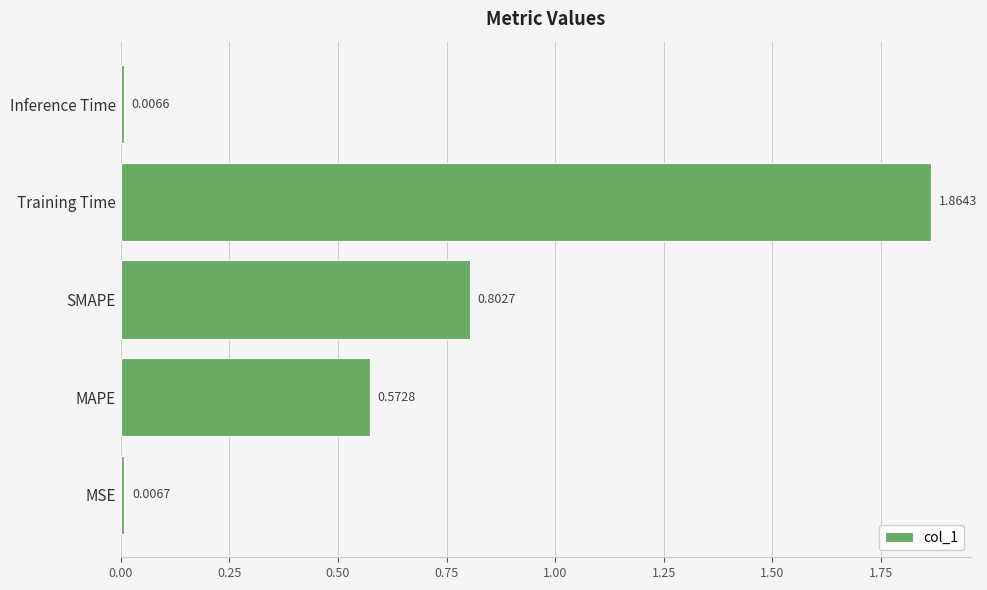

How many bars are there in total?

5